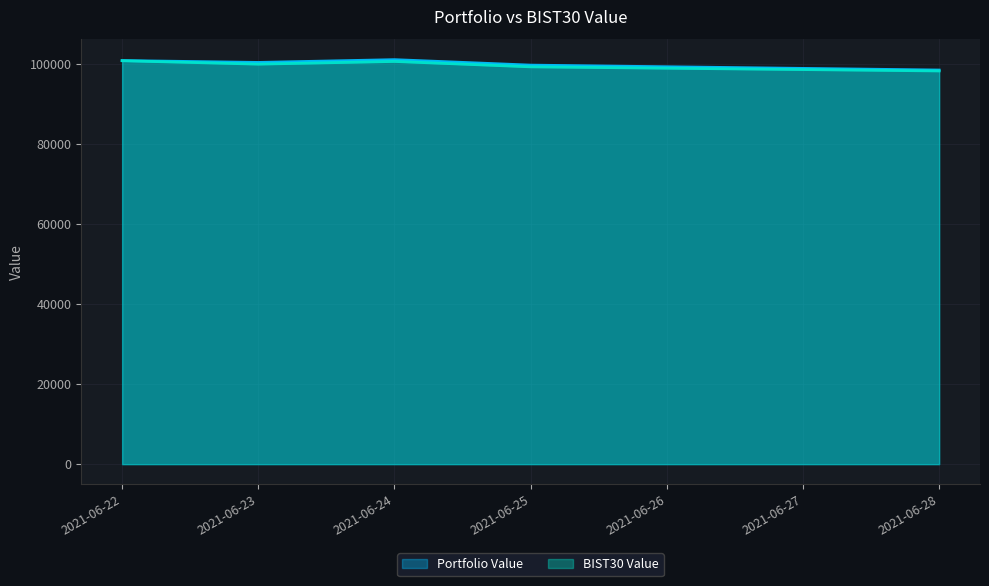

Where is Portfolio Value nearest to the value 99706?

2021-06-25